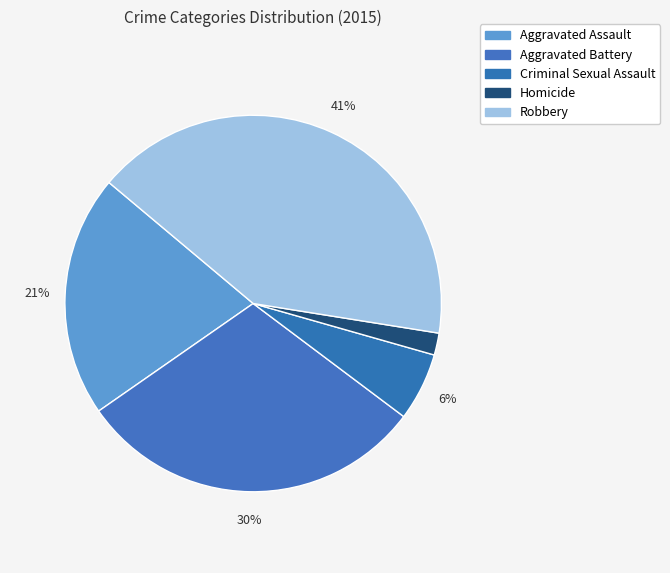

Between Robbery and Aggravated Assault, which is larger?

Robbery